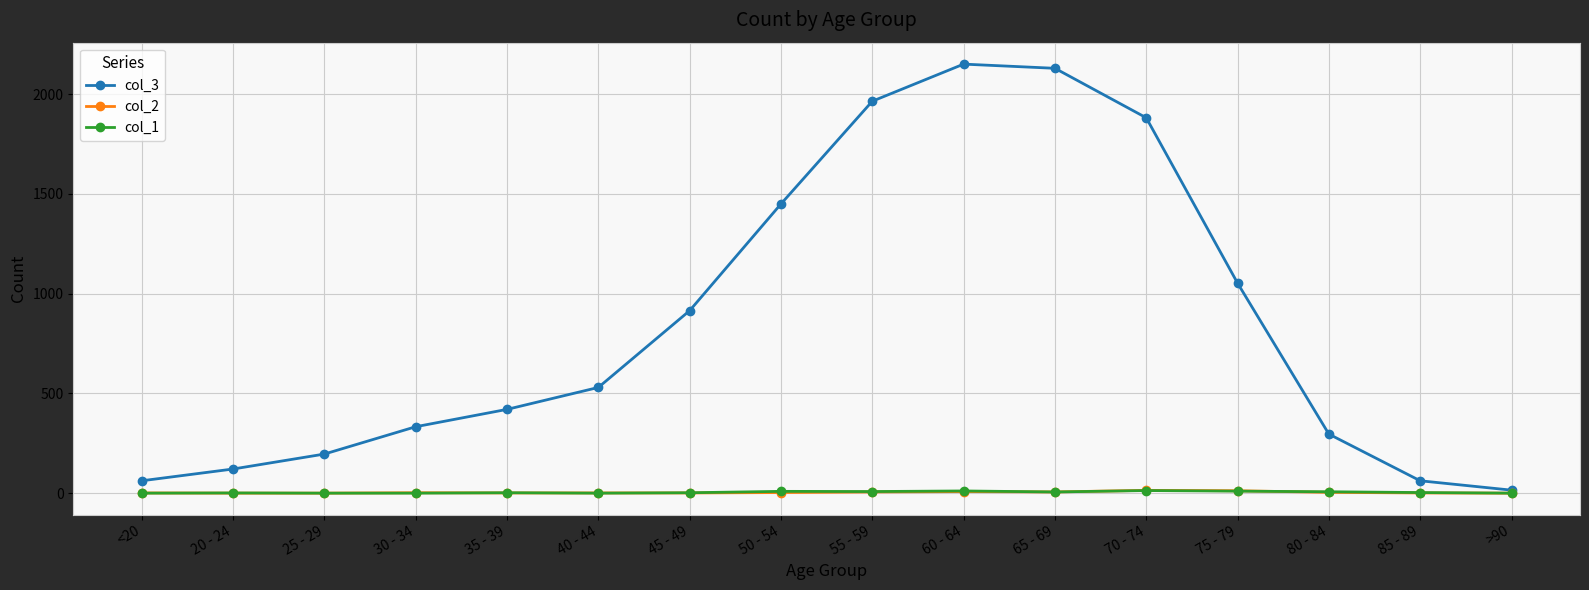

What is the difference between the maximum and minimum values in the col_3 series?

2136